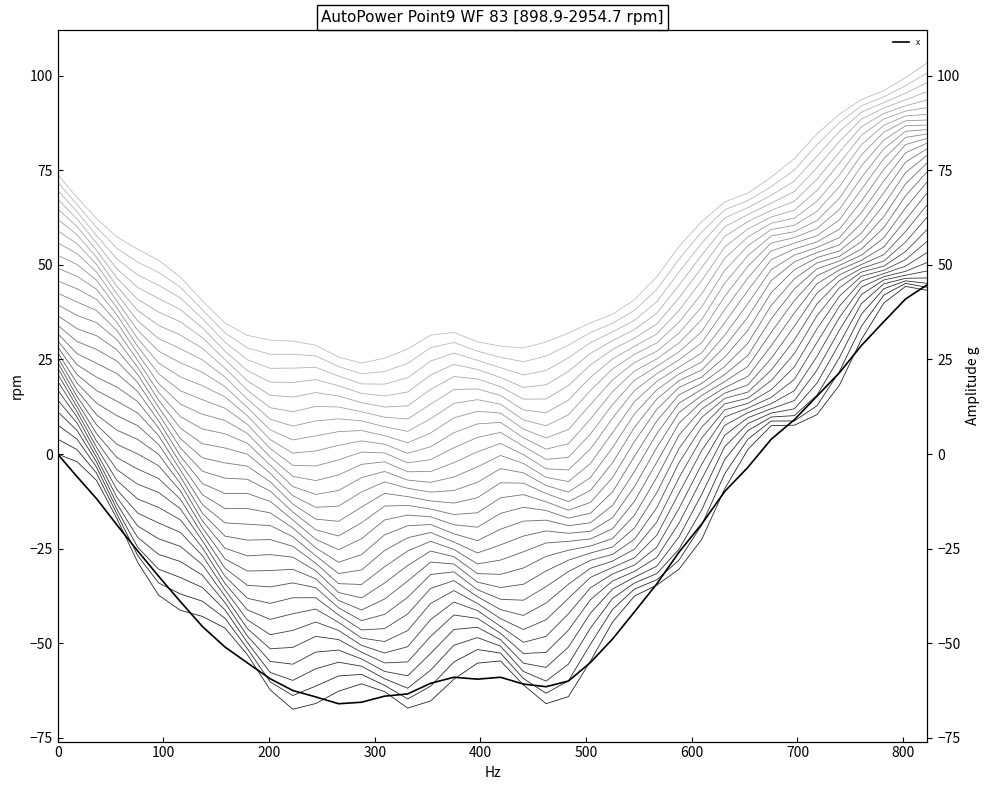

How many data points does each series have?

40